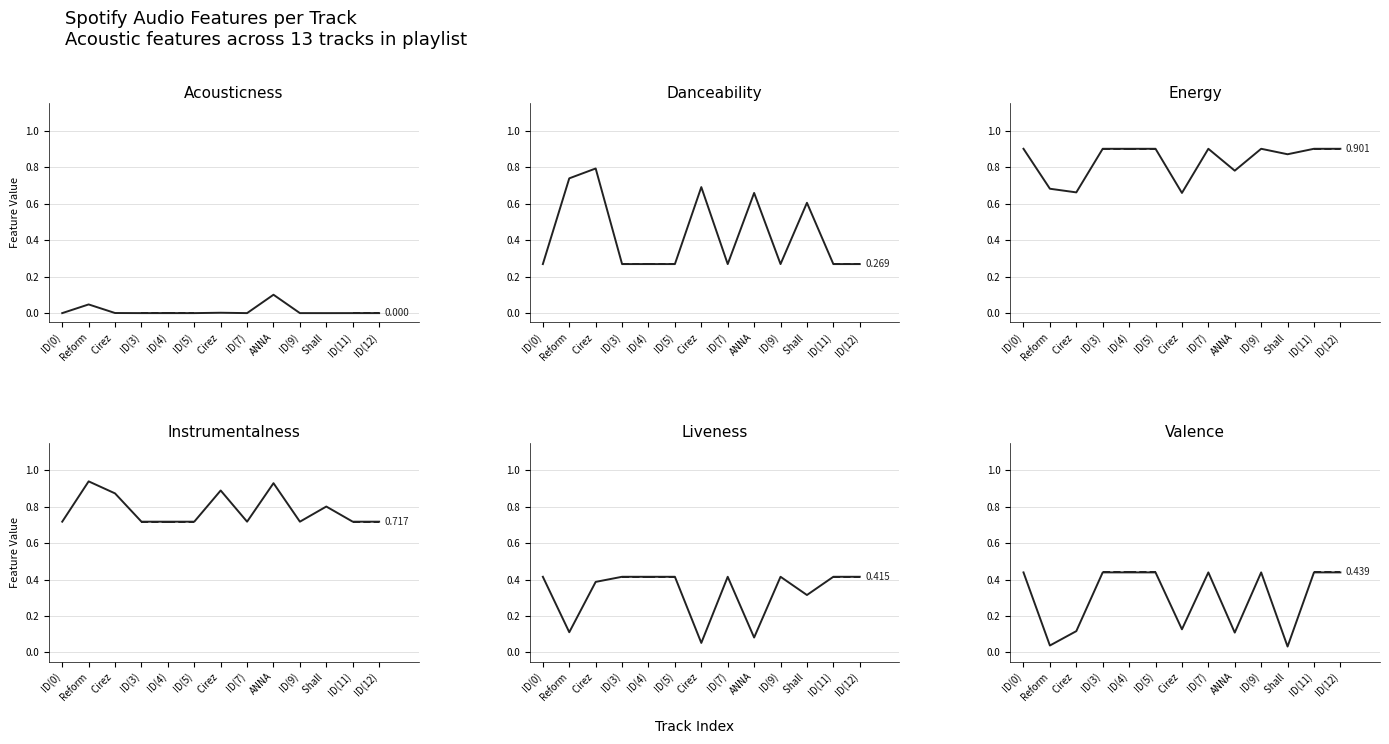

What is the label of the 5th point from the right?

ANNA